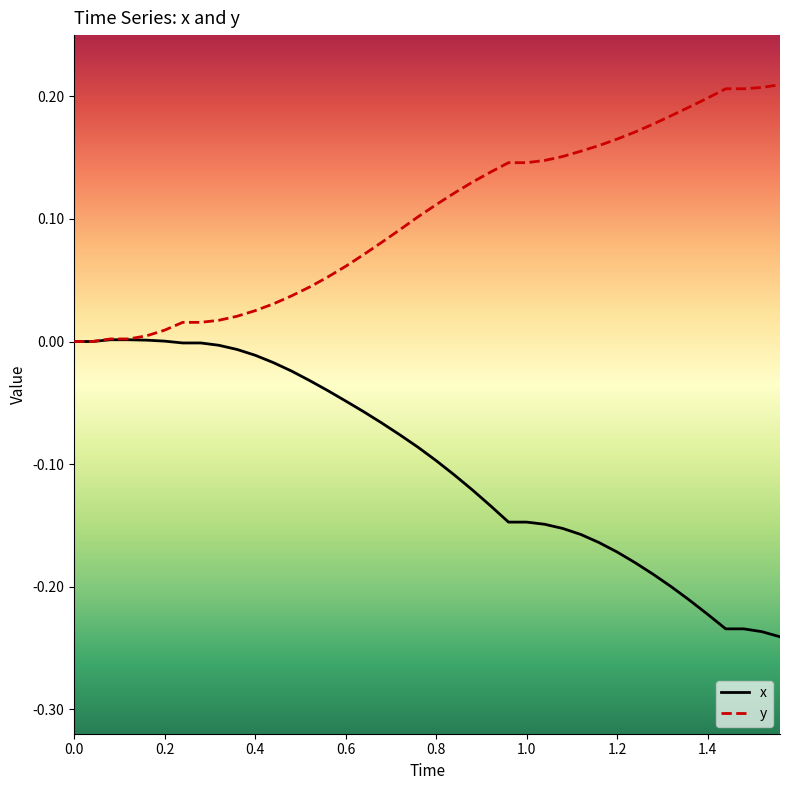

Rank the series by their maximum value, from highest to lowest.

y, x